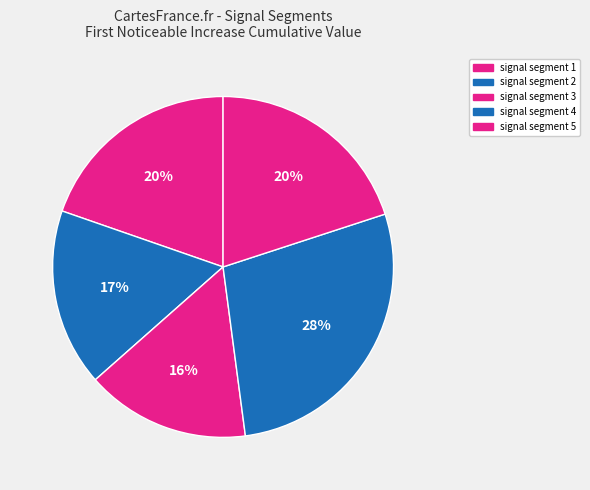

Does any single category account for the majority?

No